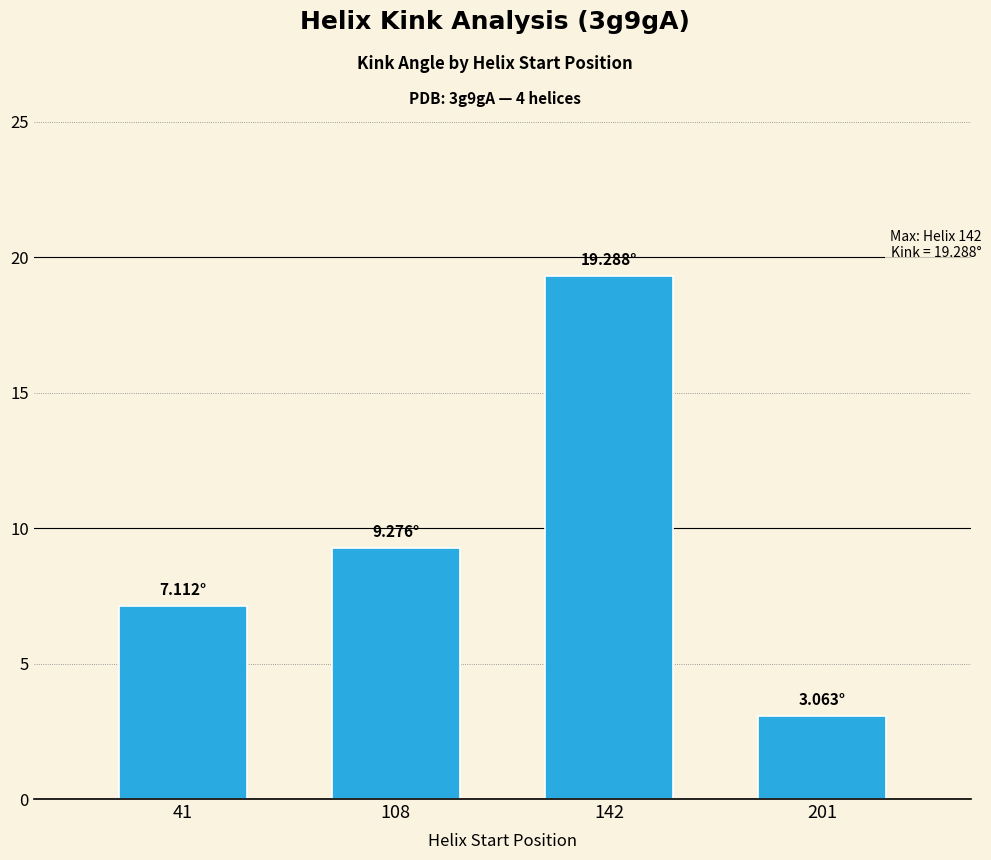

What is the change in value from 41 to 201?

-4.0